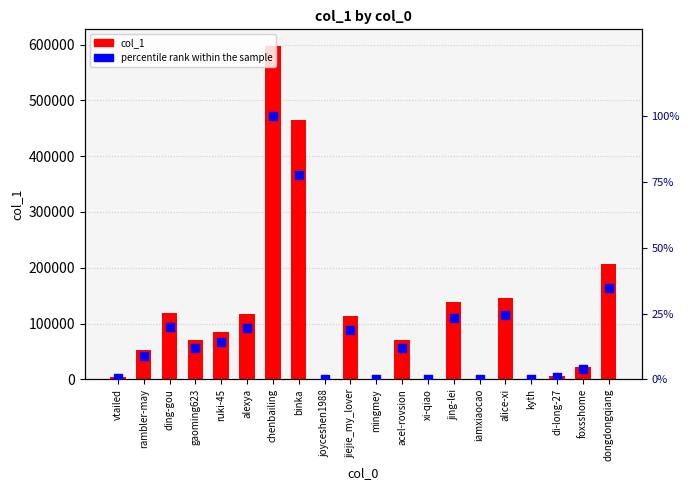

What is the total value across all series at jiejie_my_lover?

112850.9